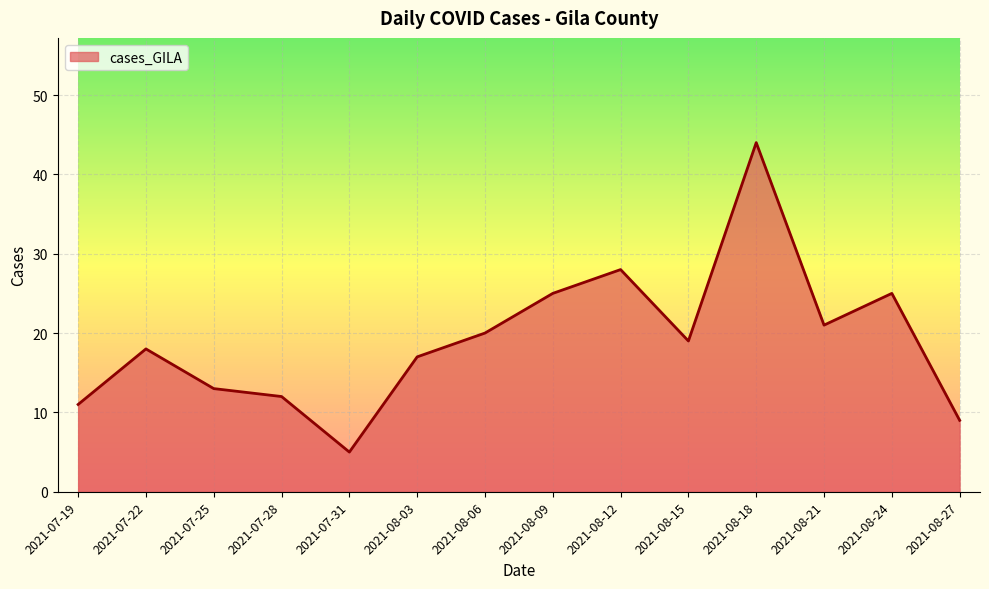

What is the sum of all values?

267